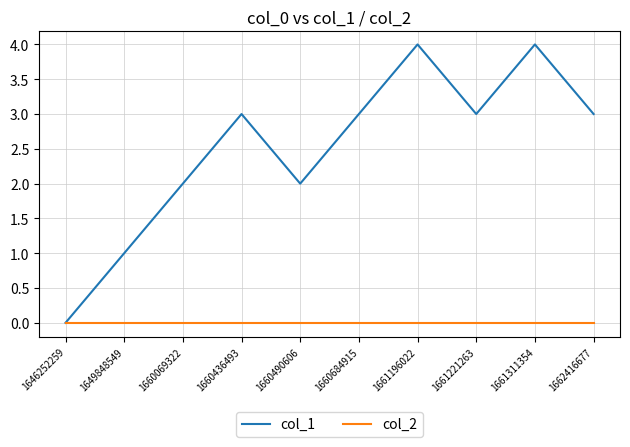

What are all the series names shown in the legend?

col_1, col_2